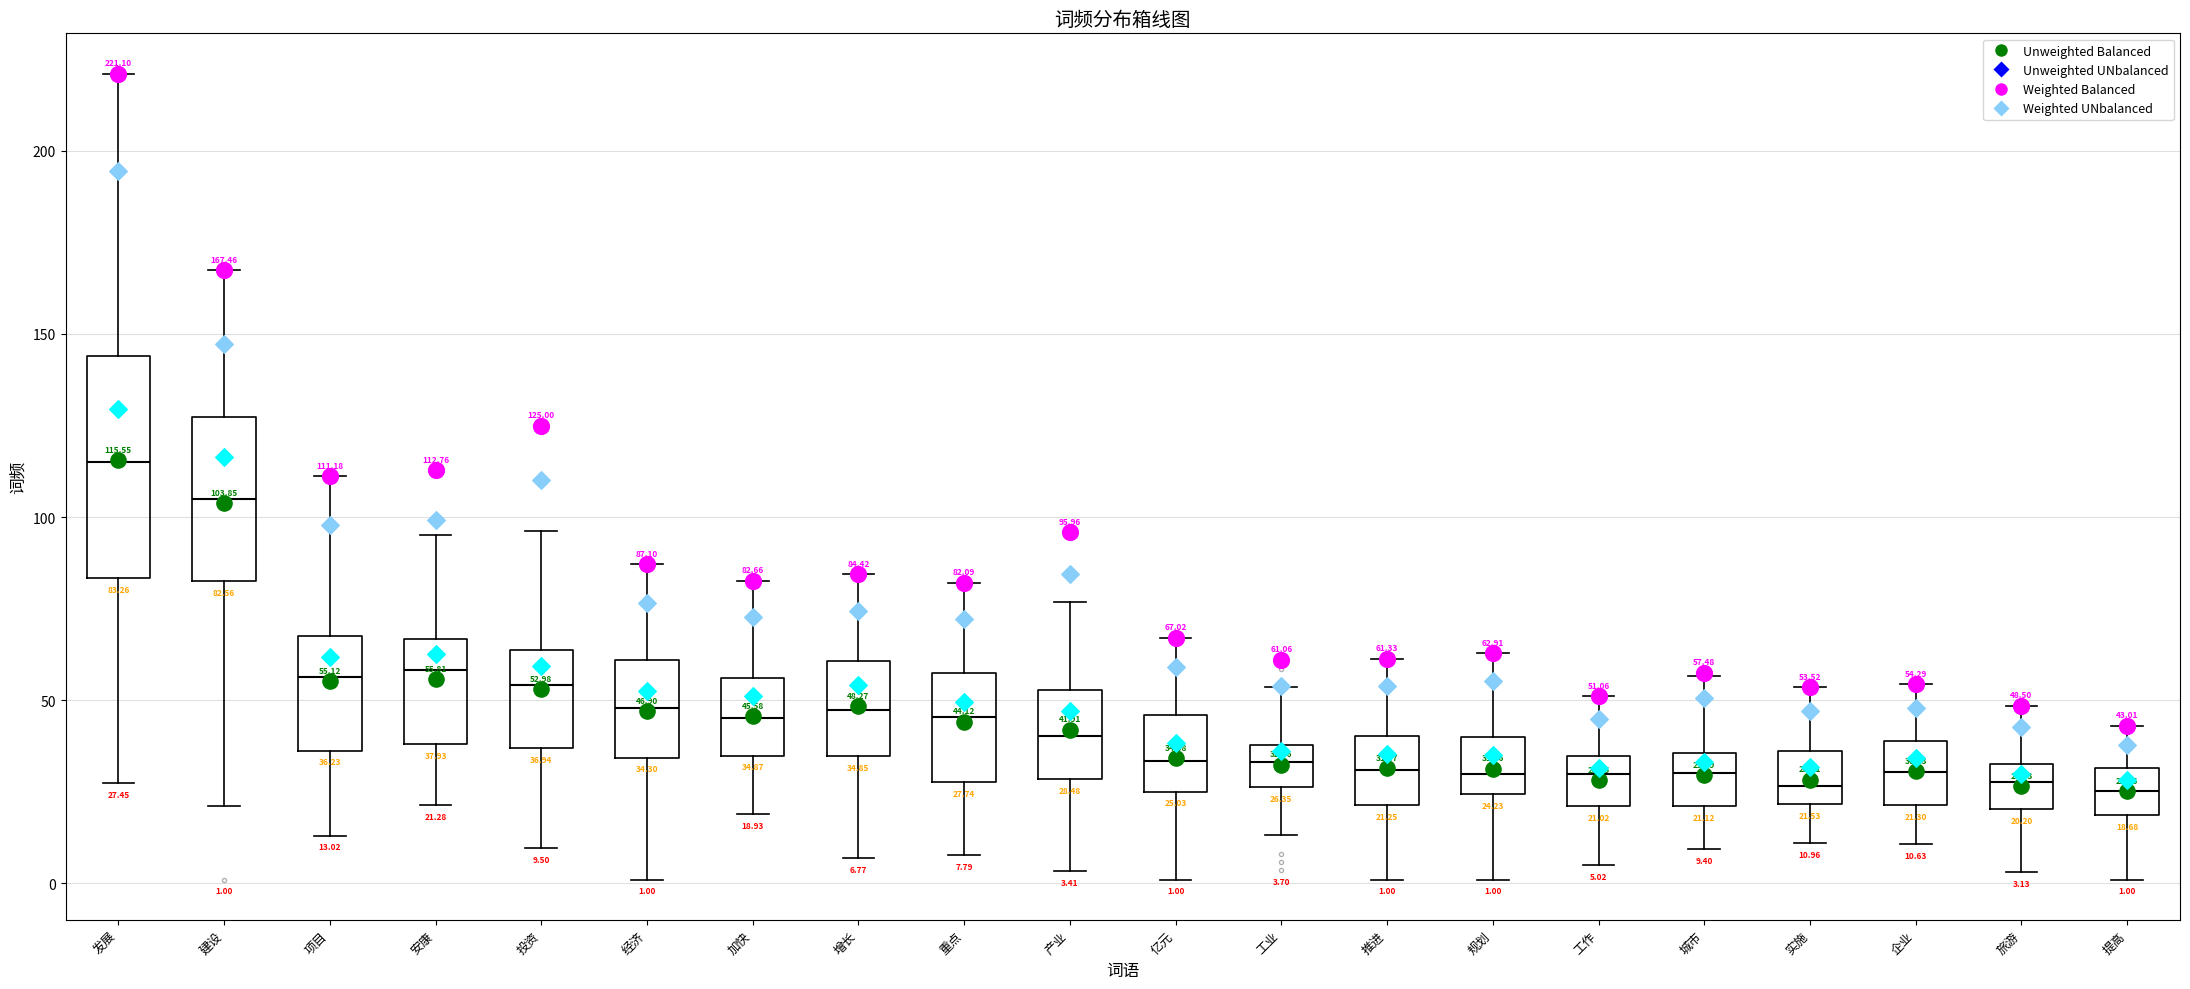

Which box is the tallest, from its lower edge to its upper edge?

发展